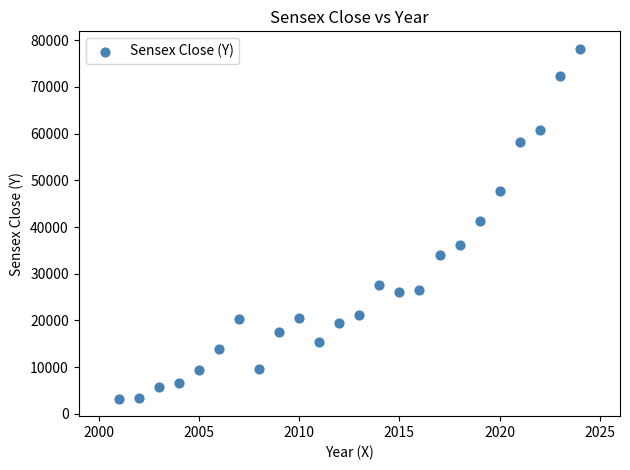

What is the range of X values (max minus min)?

23.0